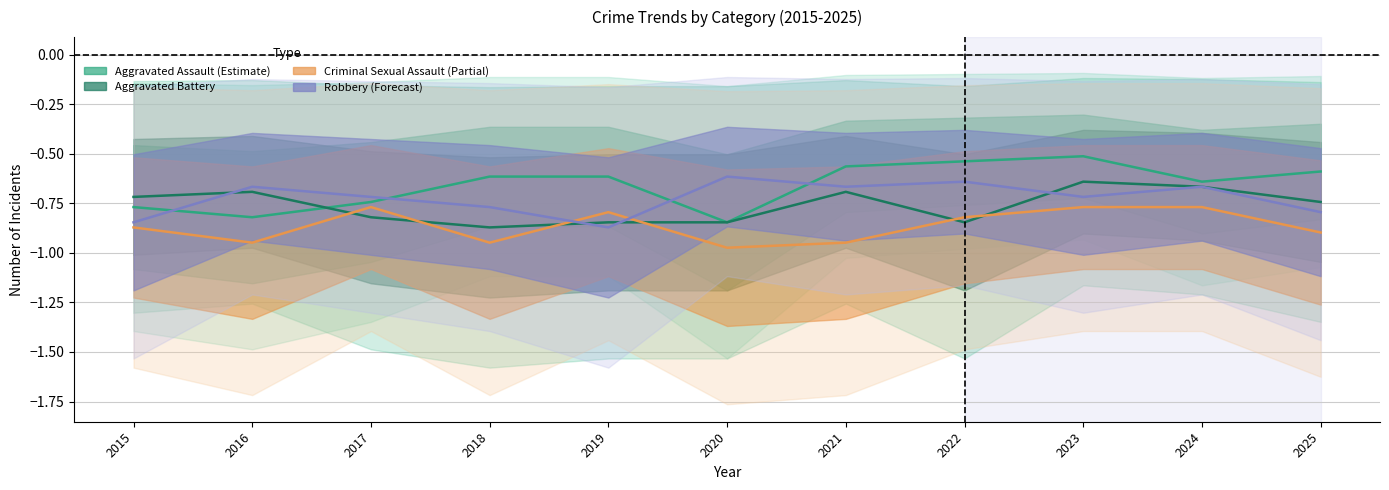

How many data points does each series have?

11